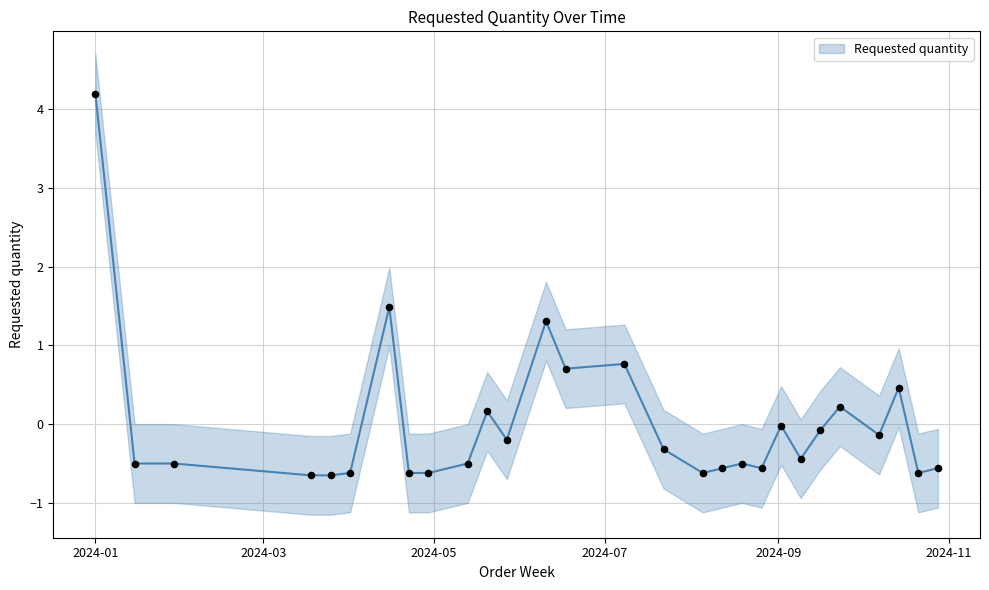

What is the change in value from 2024-06-17 to 2024-09-16?

-0.8